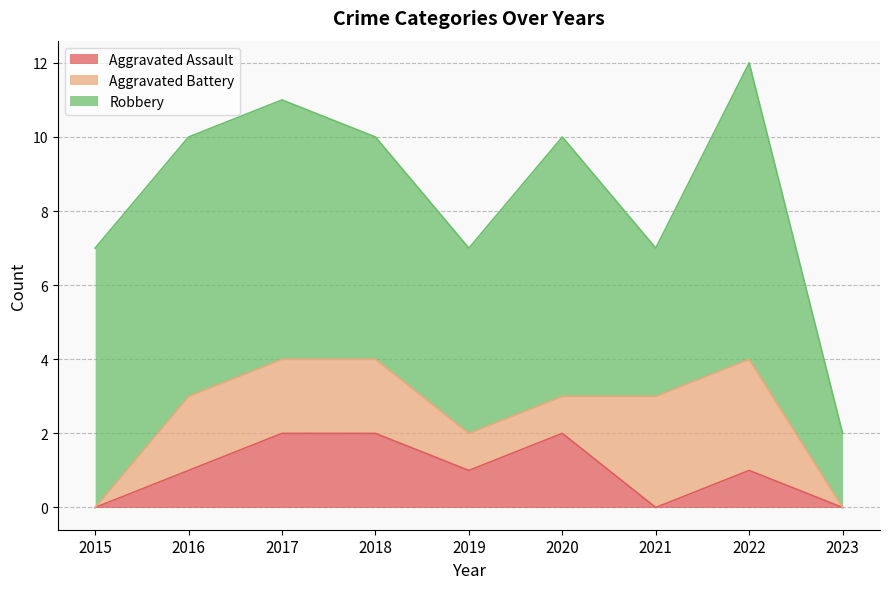

At 2021, list the series in order from smallest to largest.

Aggravated Assault, Aggravated Battery, Robbery